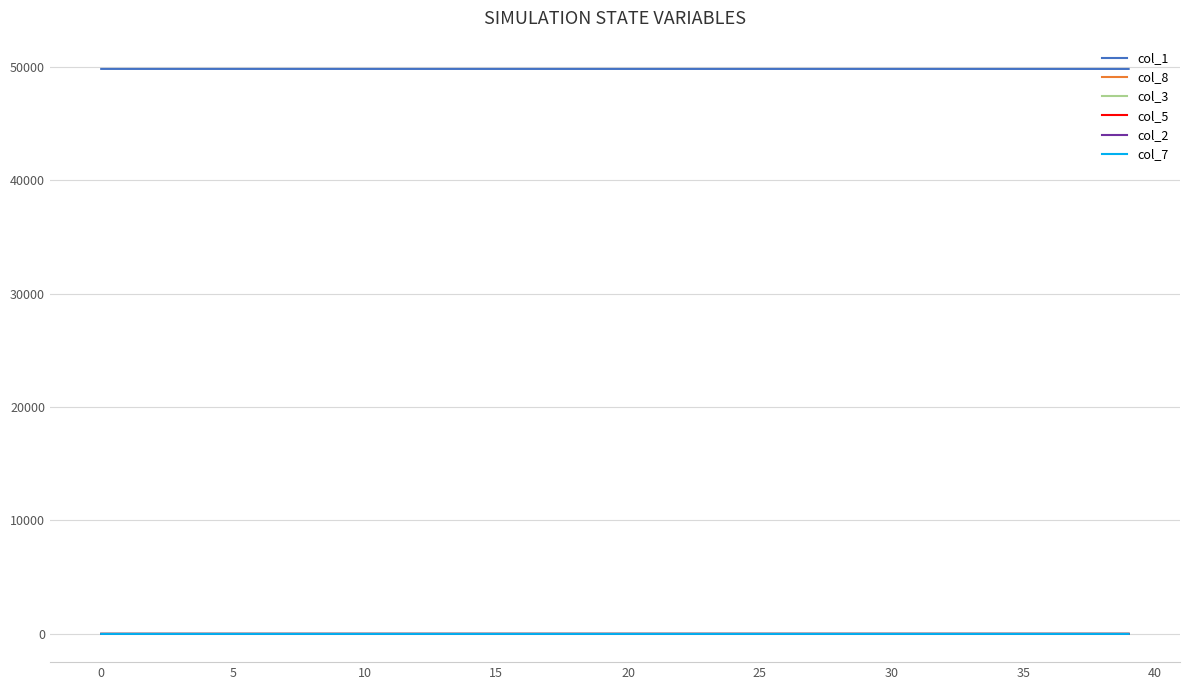

True or false: col_1 and col_7 intersect in this chart.

False